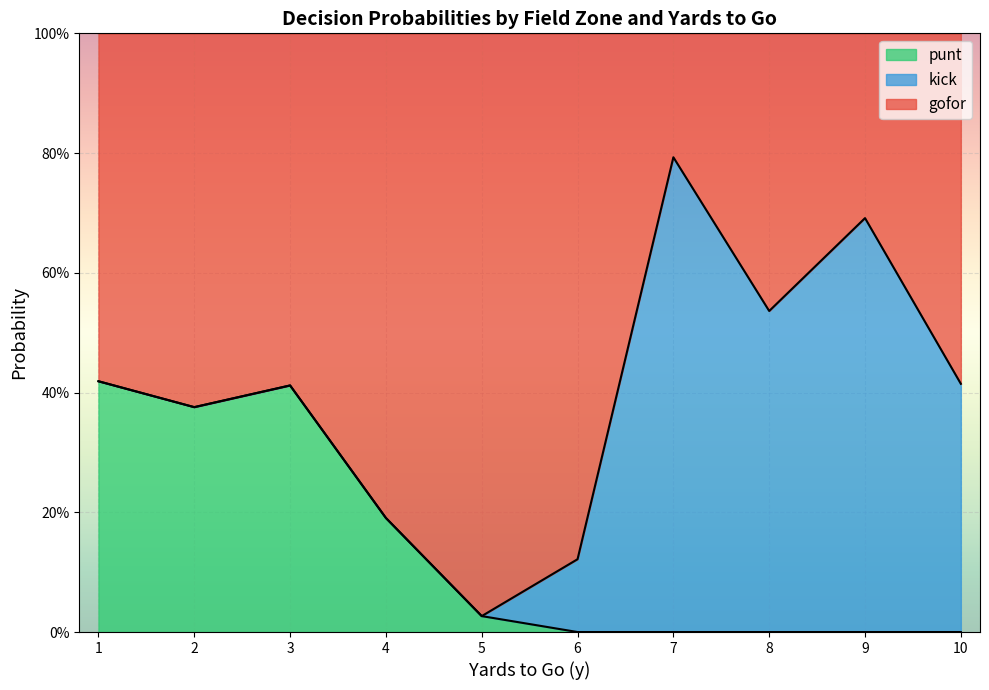

At which category does gofor reach its first local valley?

3